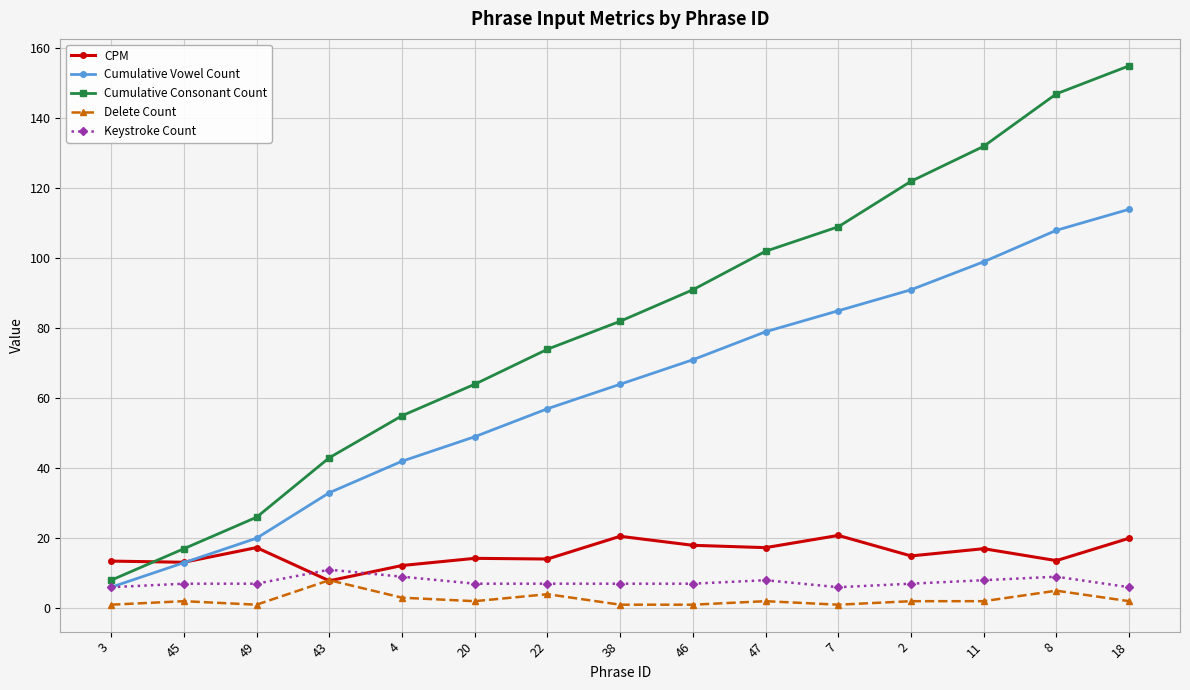

Count the Delete Count values in the range 1 to 3.

12